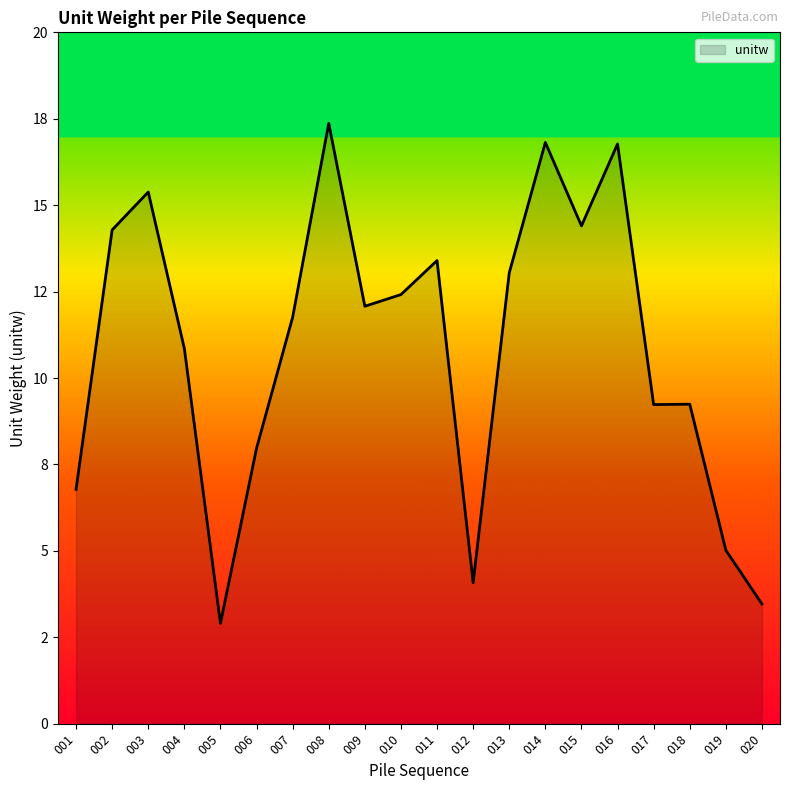

Does the chart display data point markers on the line(s)?

No